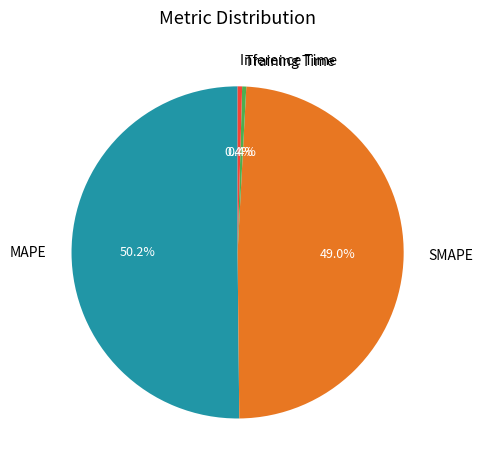

Between SMAPE and Training Time, which is larger?

SMAPE